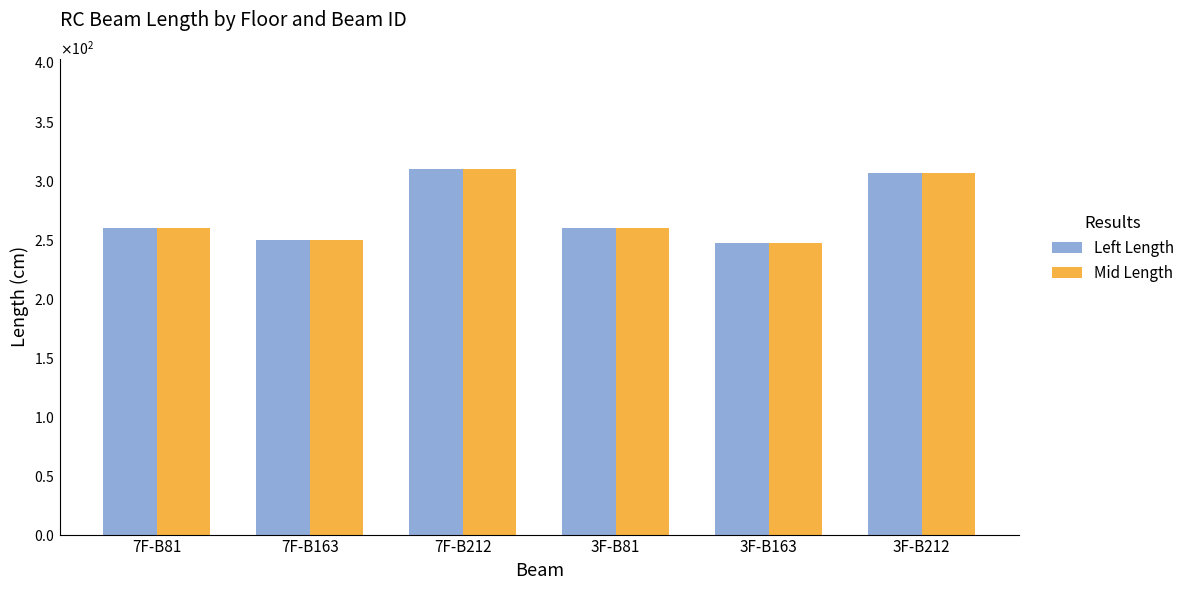

Rank the series by their average value, from lowest to highest.

Left Length, Mid Length